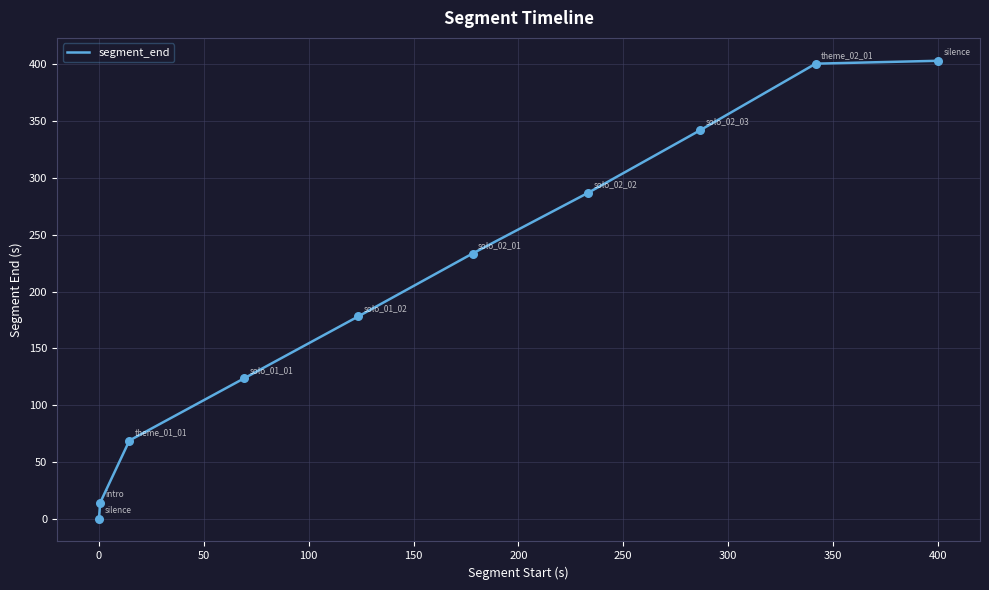

What is the difference between the maximum and minimum values?

402.1